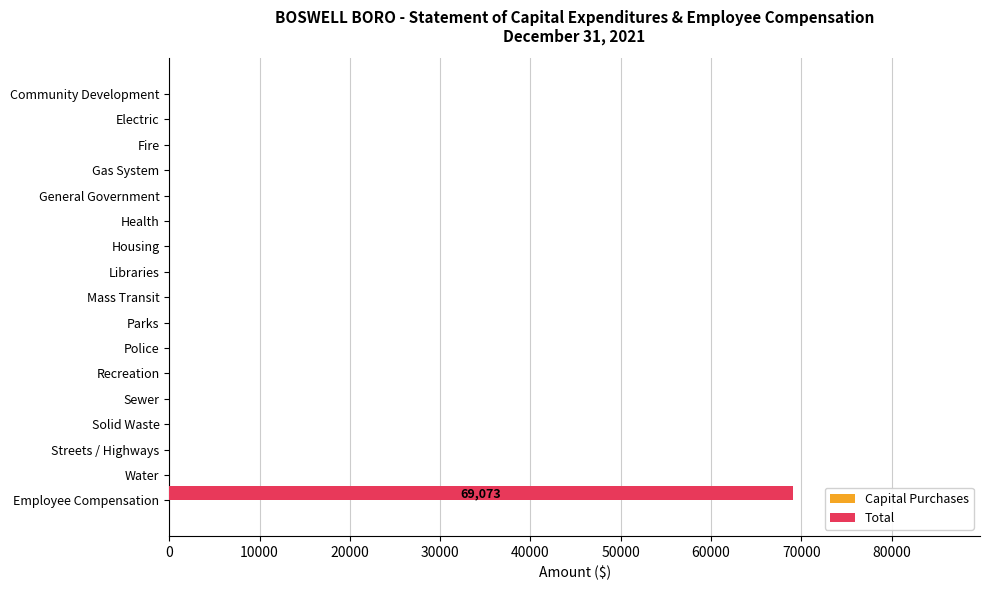

What is the sum of all values?

69073